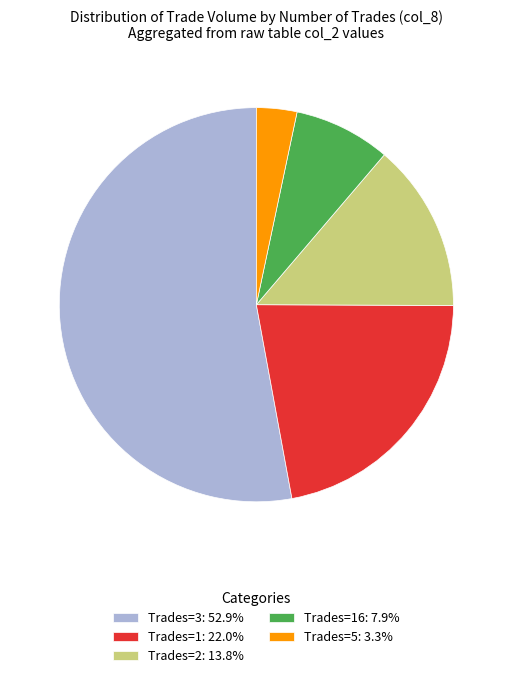

What is the ratio of the value at Trades=1: 22.0% to the value at Trades=5: 3.3%?

6.6